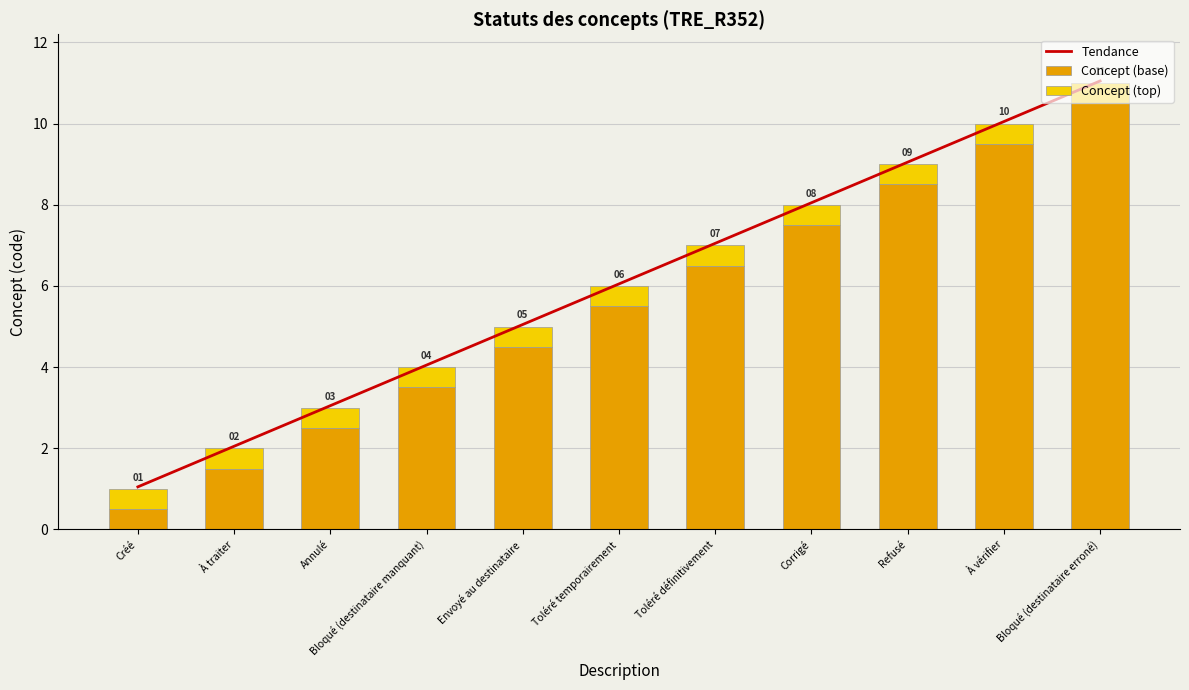

Which has a higher value, À traiter or Bloqué (destinataire manquant)?

Bloqué (destinataire manquant)